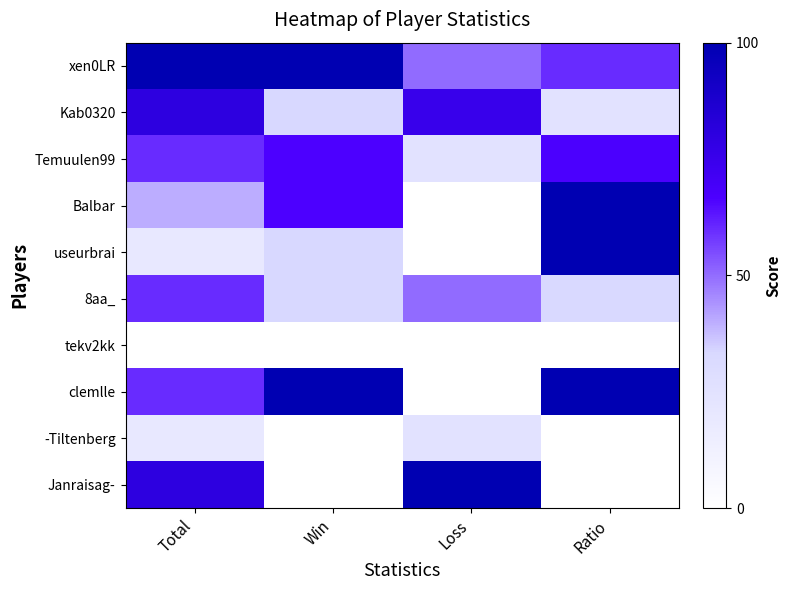

Which has a higher value, Ratio or Total?

Total